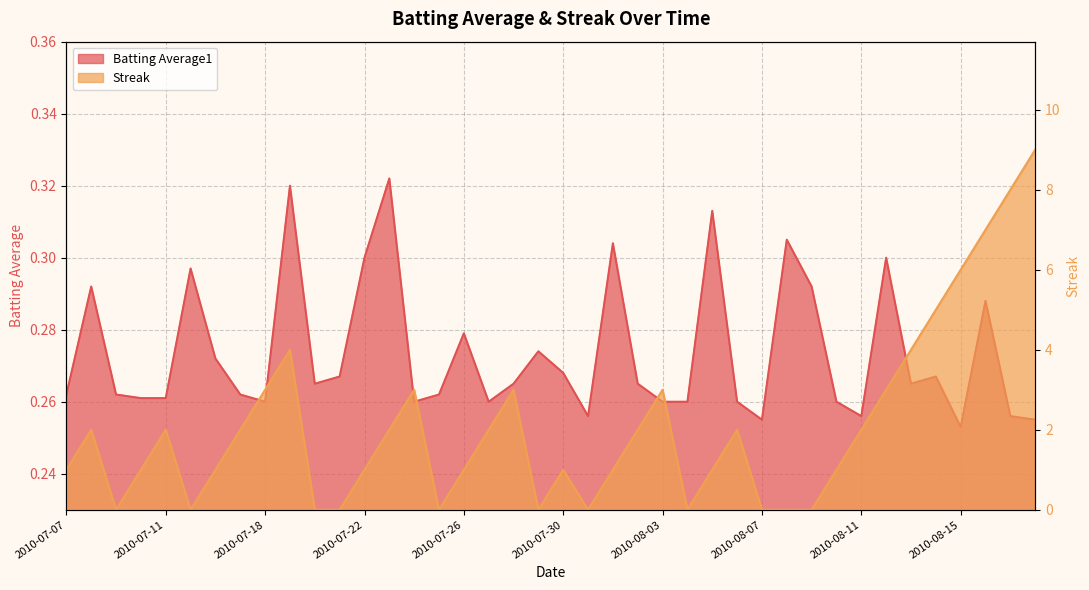

Which label corresponds to the smallest value in the chart?

2010-07-09